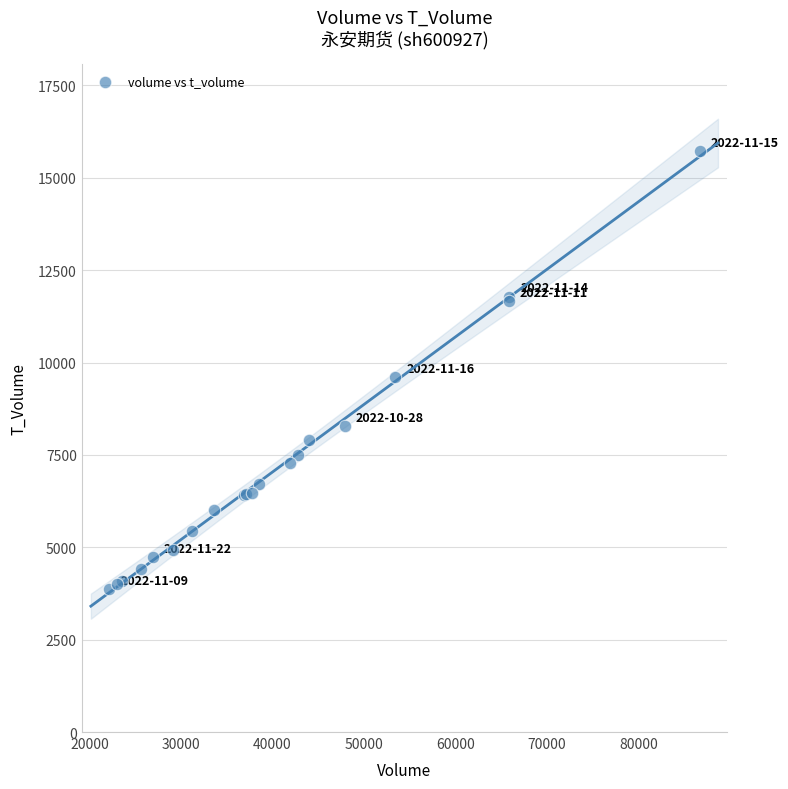

What Y value in the scatter plot is closest to 9792?

9606